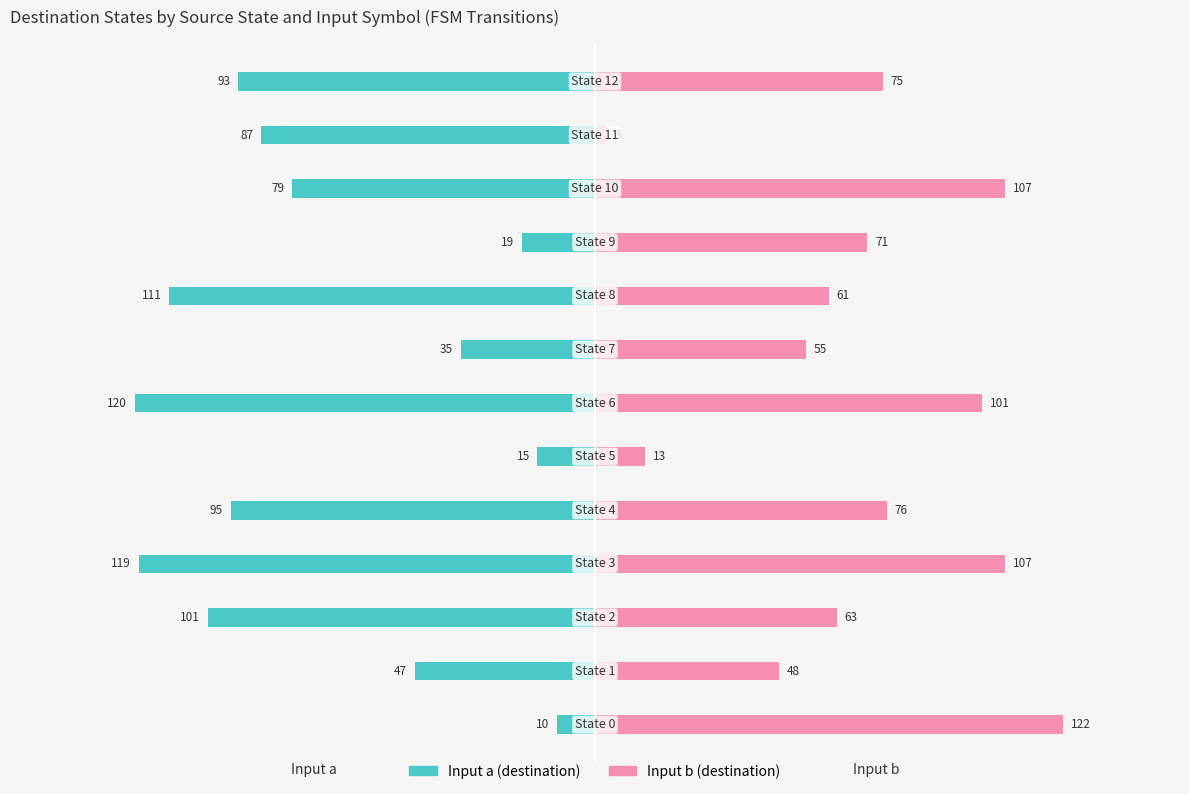

What are all the series names shown in the legend?

Input a (destination), Input b (destination)